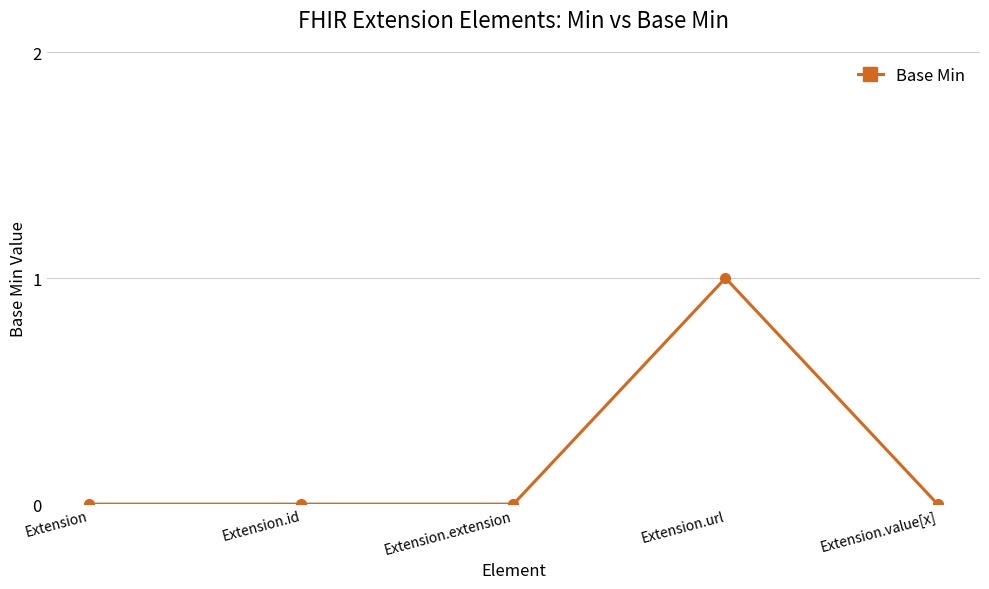

Reading right to left, what are all the values shown in this chart?

Extension.value[x]=0	Extension.url=1	Extension.extension=0	Extension.id=0	Extension=0